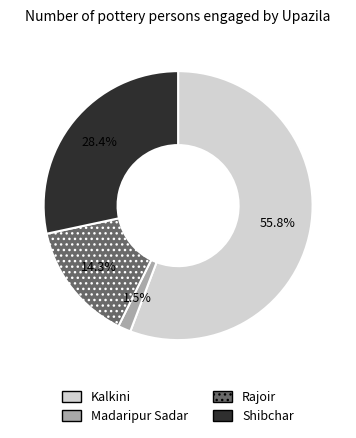

Which slice is the largest?

Kalkini